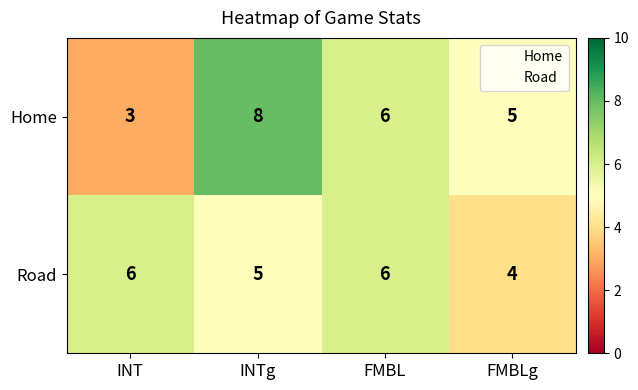

At FMBLg, list the series in order from smallest to largest.

Road, Home